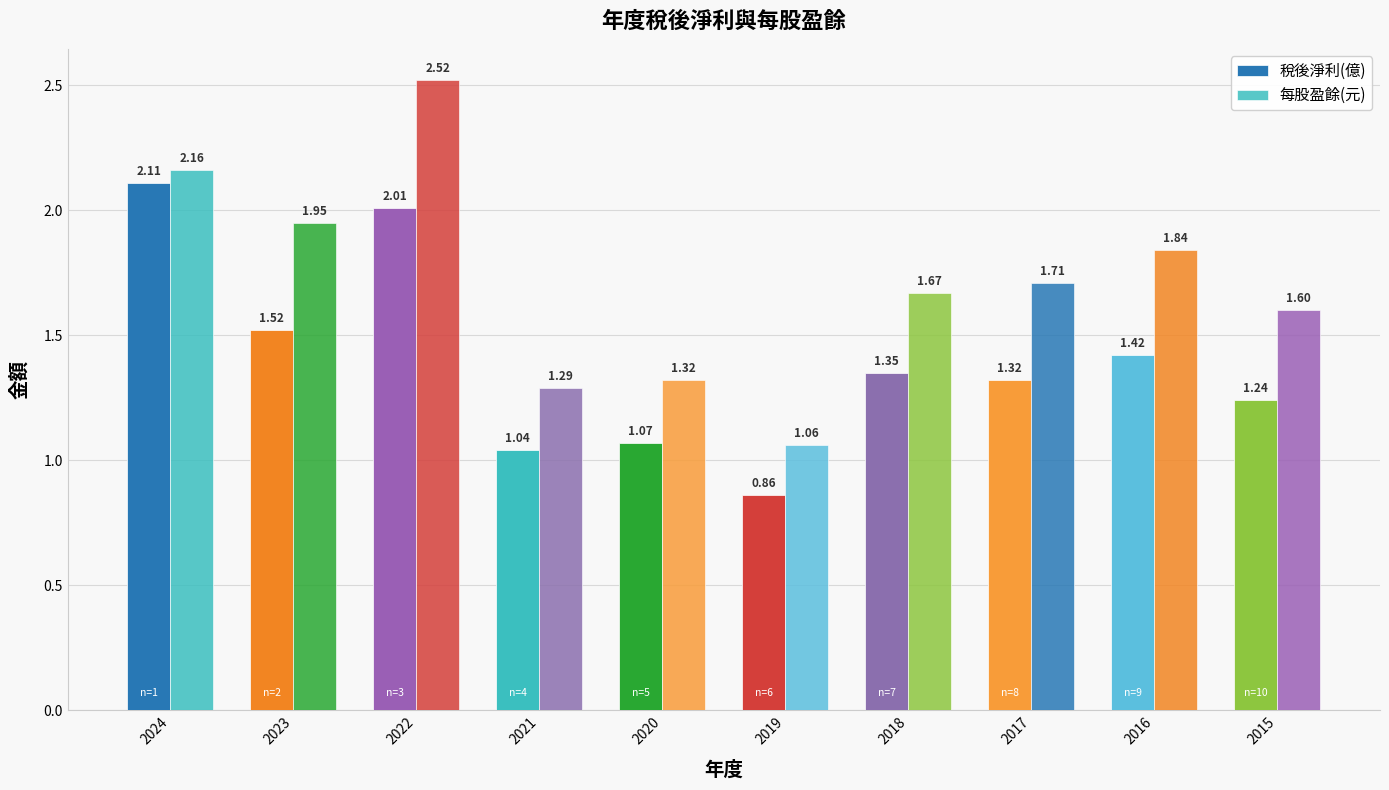

What is the difference between the maximum and minimum values in the 每股盈餘(元) series?

1.5